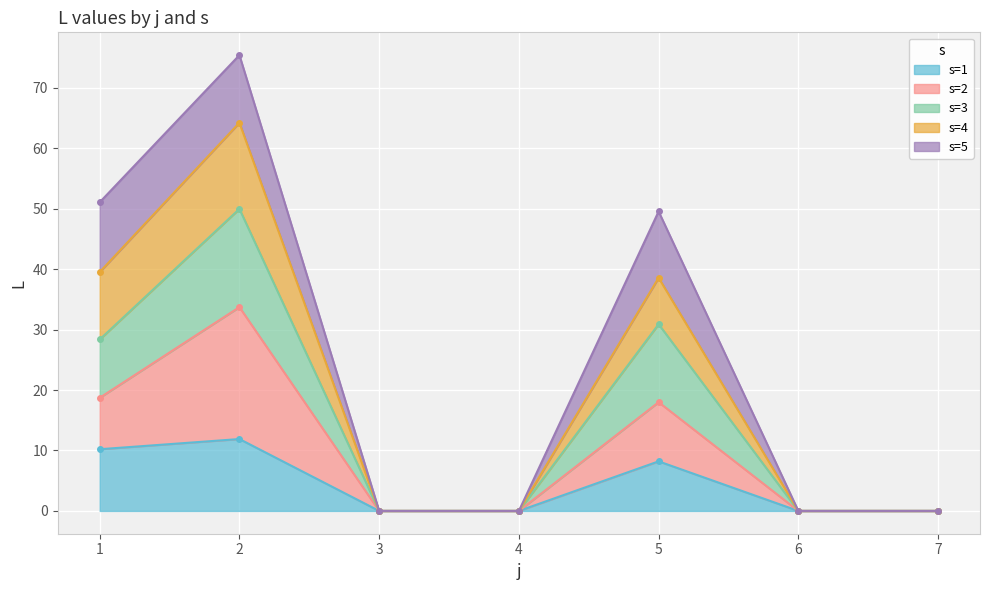

True or false: s=1 and s=2 intersect in this chart.

False